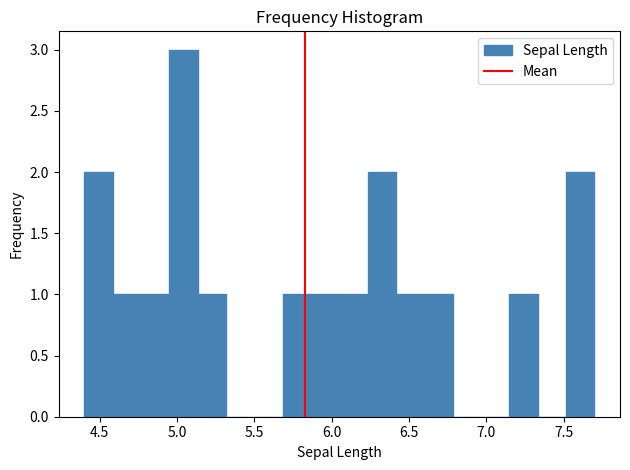

Read against the x-axis, roughly where is the centre of the tallest bar?

5.05